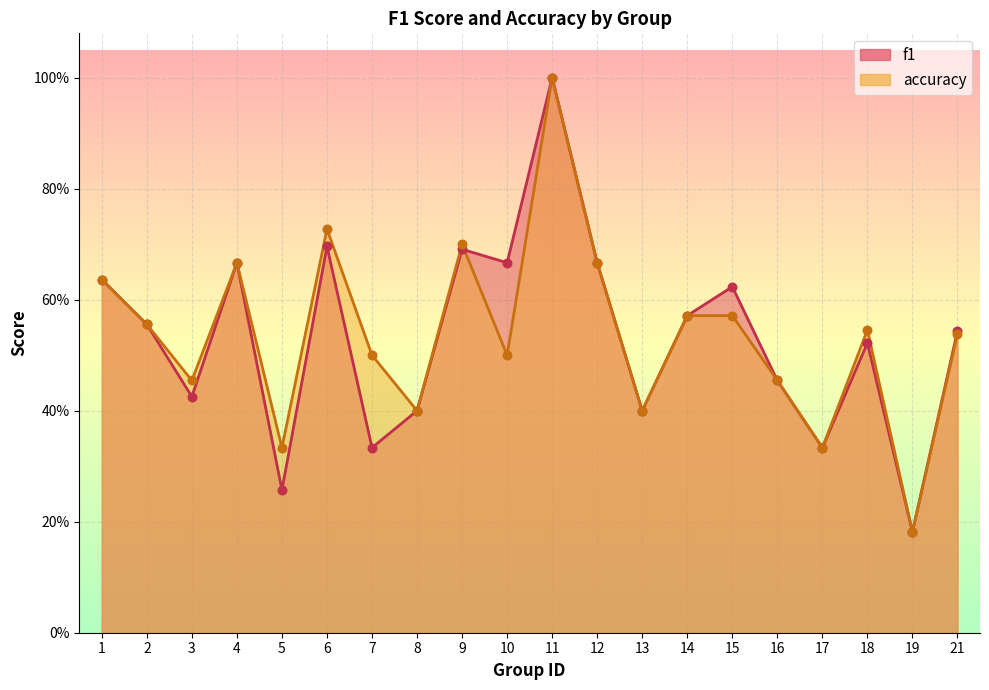

Which series has the largest total across all categories?

accuracy